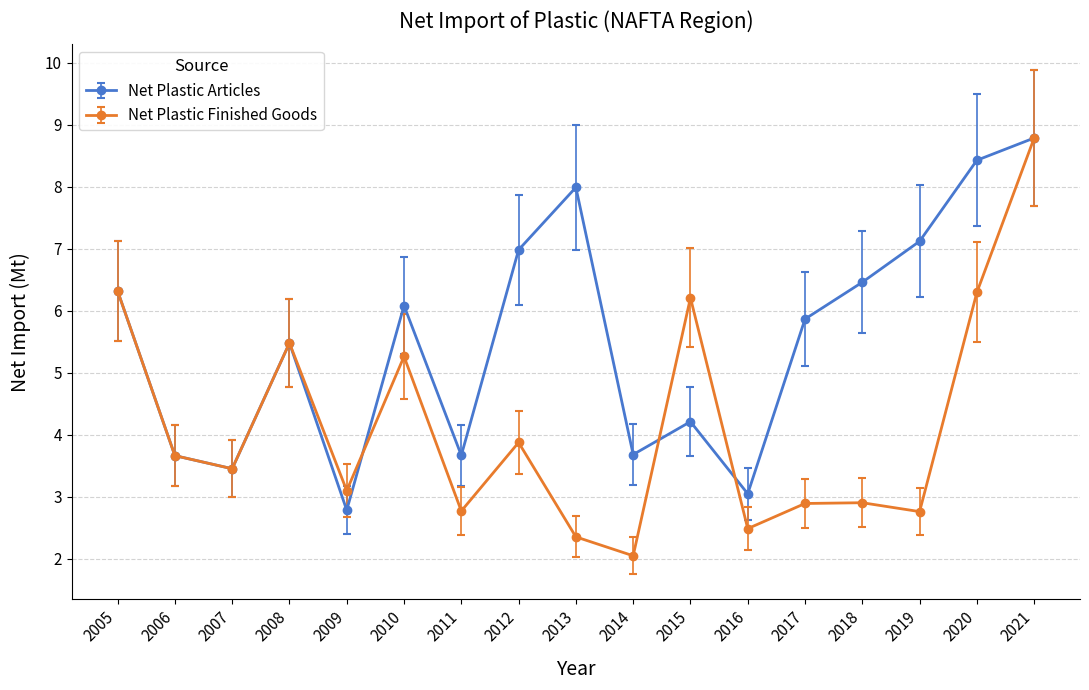

Which series has the largest total across all categories?

Net Plastic Articles